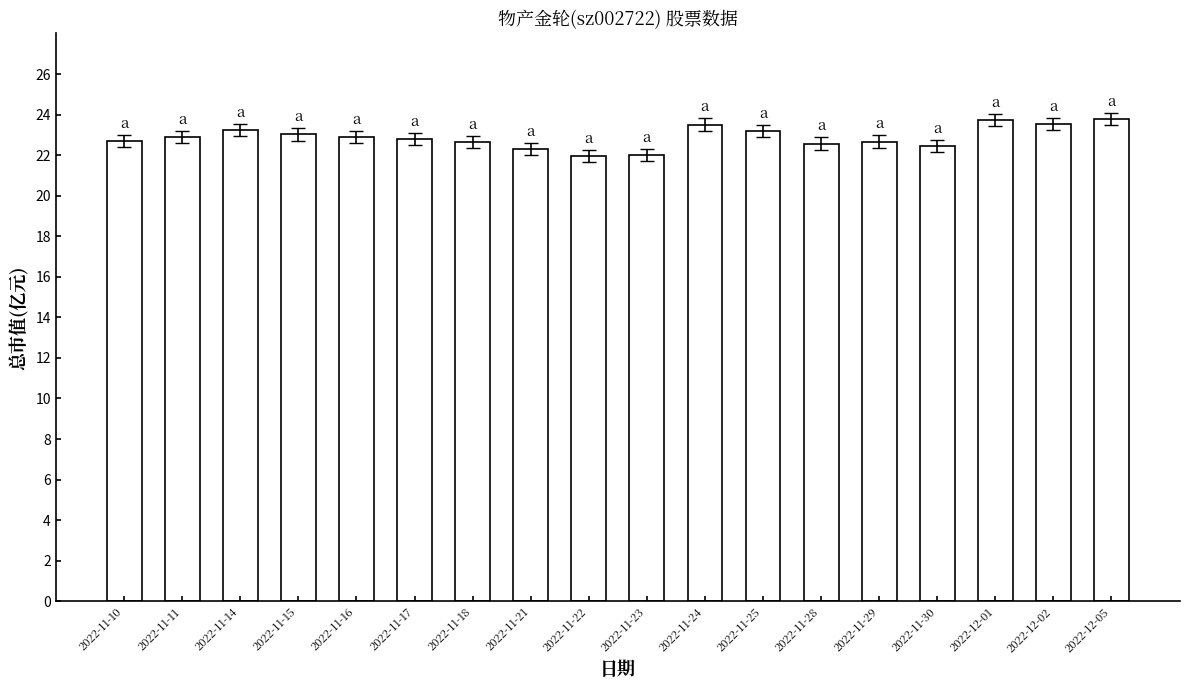

Is it true that the value at 2022-11-22 is 22.0?

True